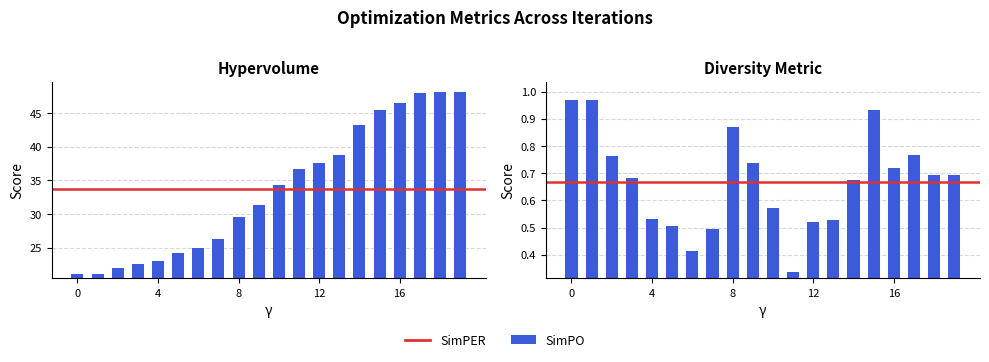

How many categories are shown in the chart?

20